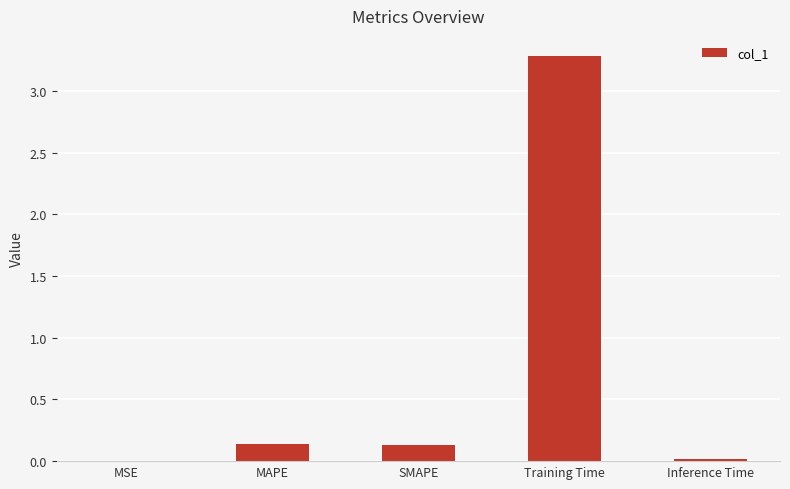

Are the bars horizontal?

No